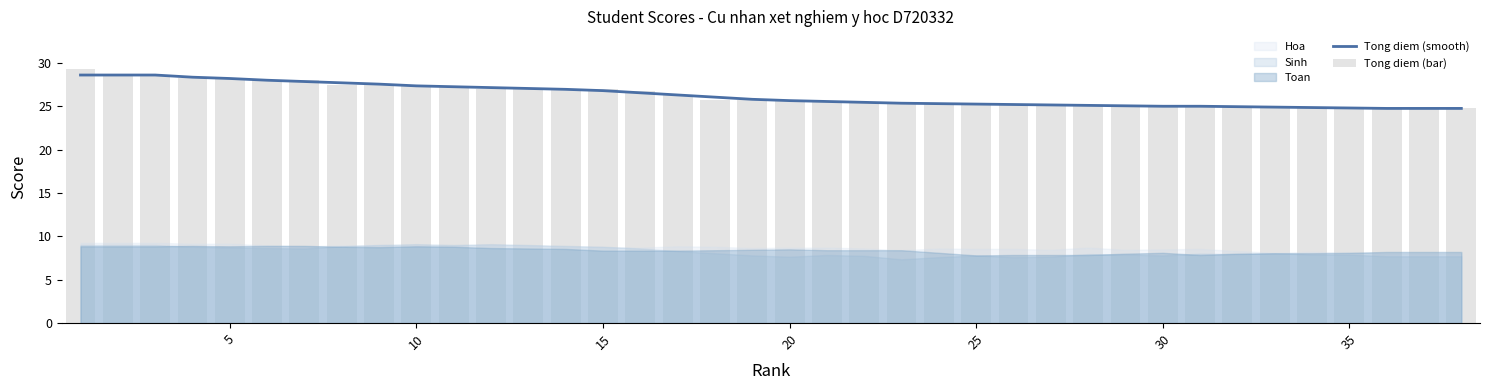

Which series has the widest spread of values?

Tong diem (bar)